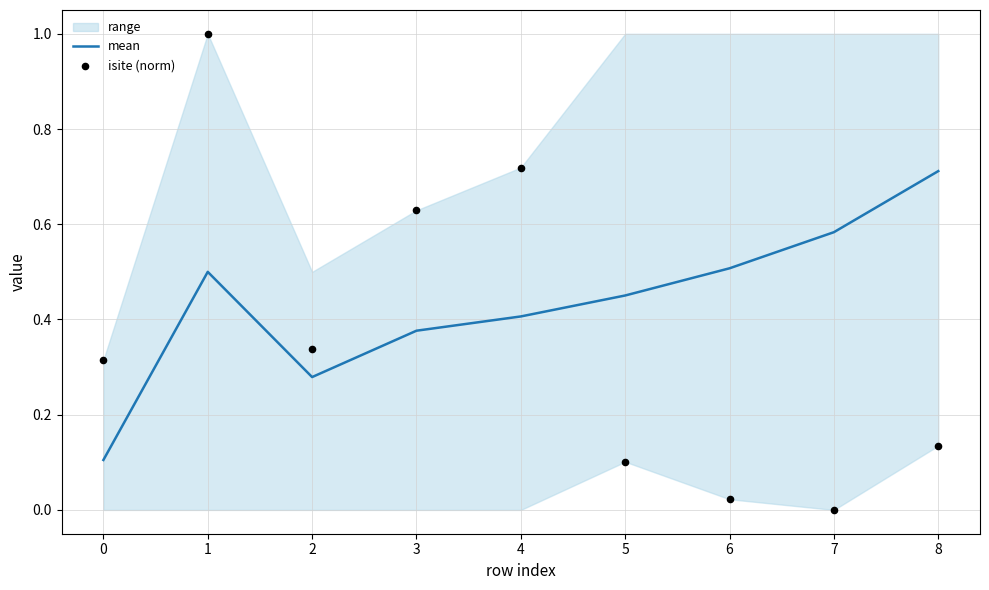

Which series has the largest Y range (max minus min)?

isite (norm)